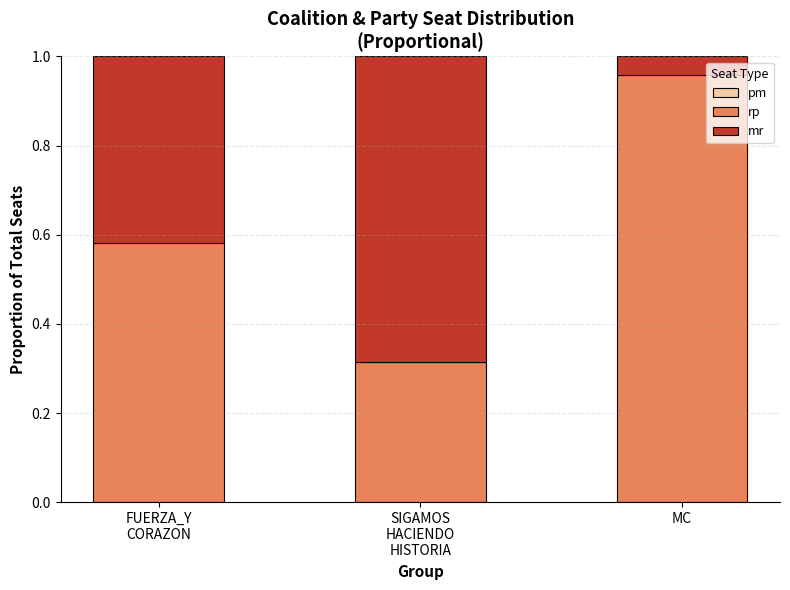

What is the sum of all rp values?

1.9